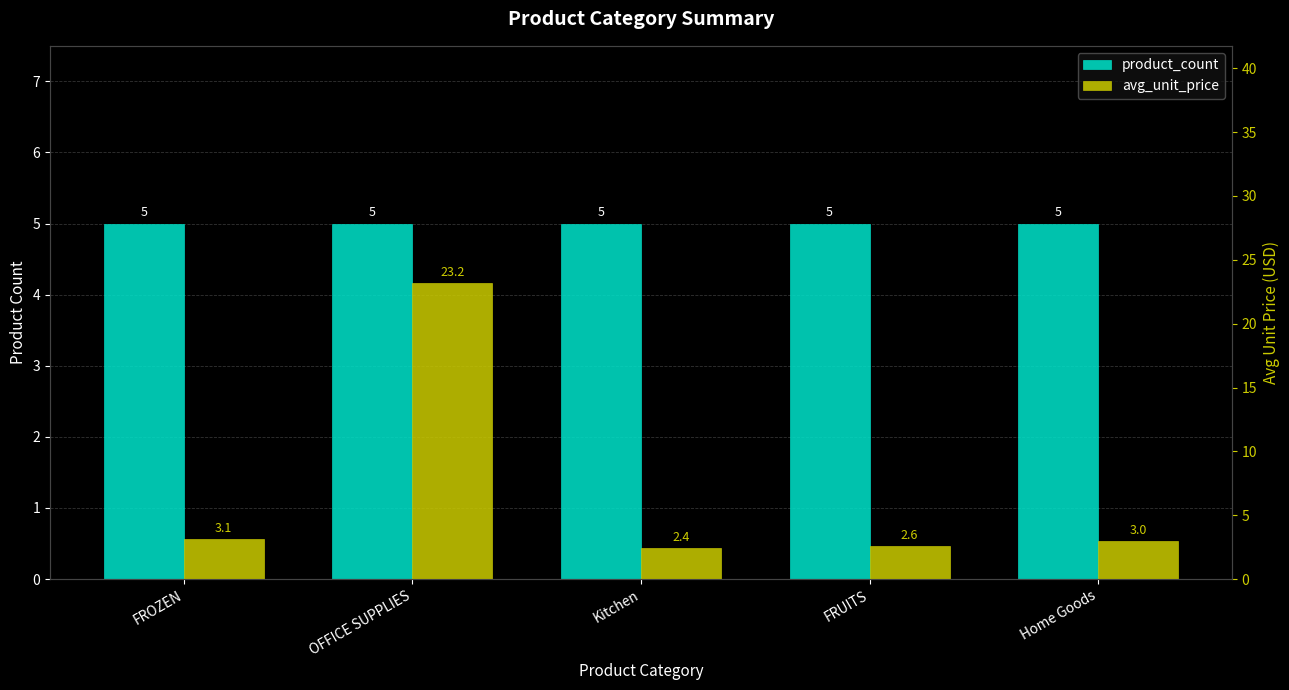

What is the total value across all series at Kitchen?

7.4